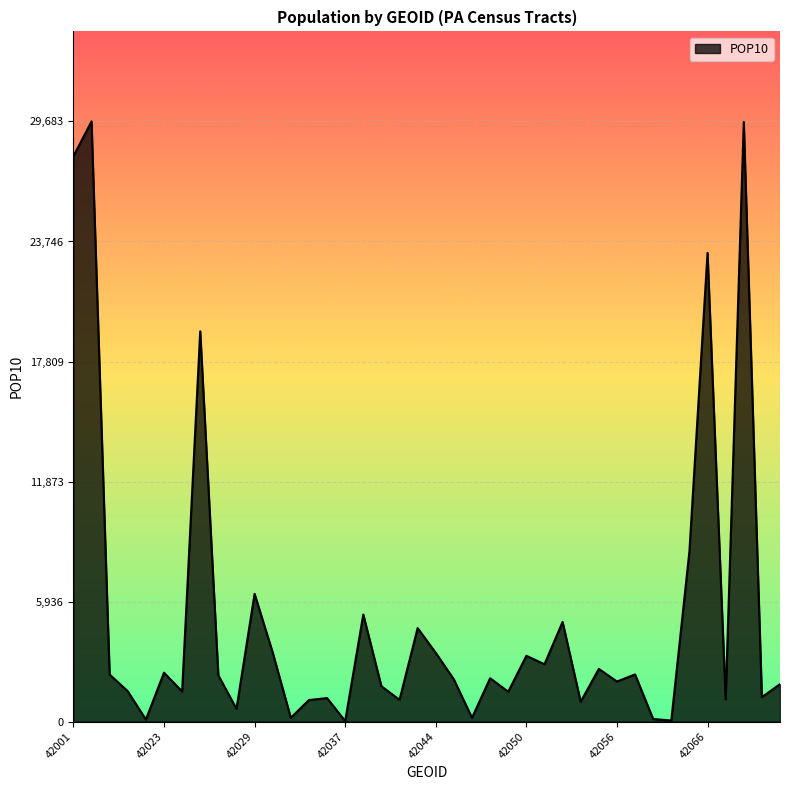

Count the number of data series in this chart.

1